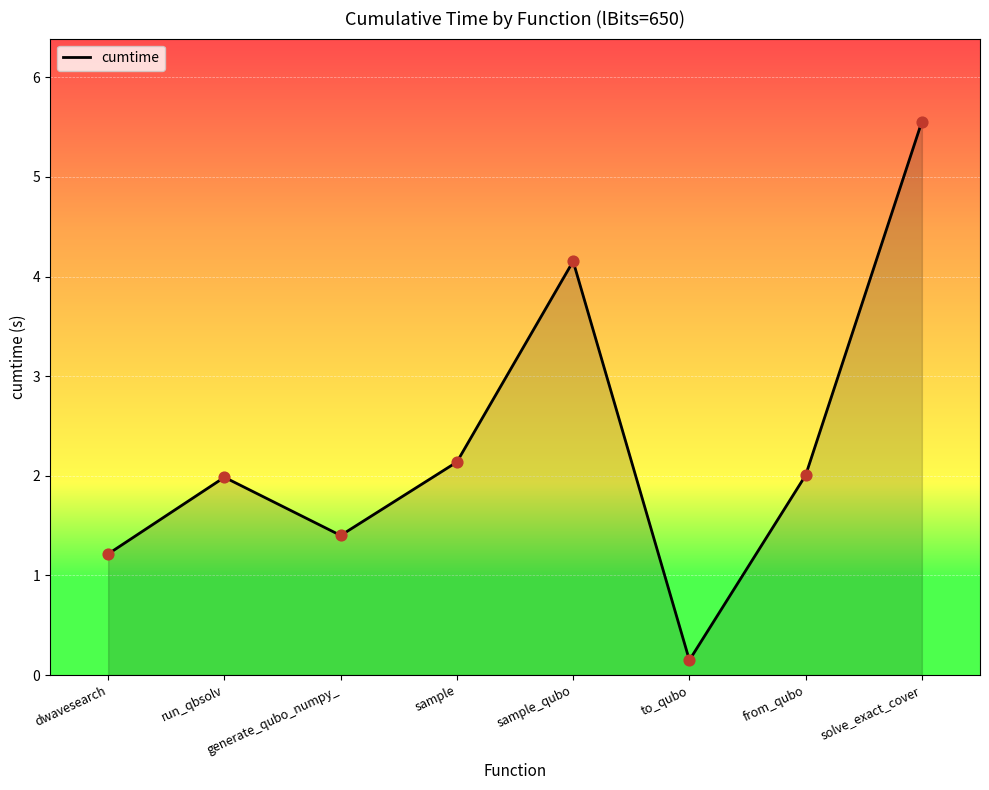

What is the ratio of the value at generate_qubo_numpy_ to the value at dwavesearch?

1.2